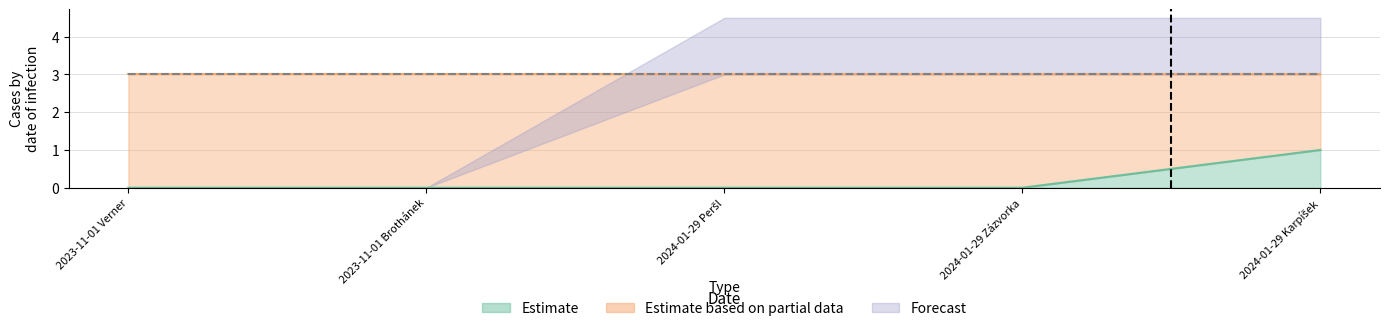

Which has a higher value, 2023-11-01 Verner or 2024-01-29 Zázvorka?

2023-11-01 Verner